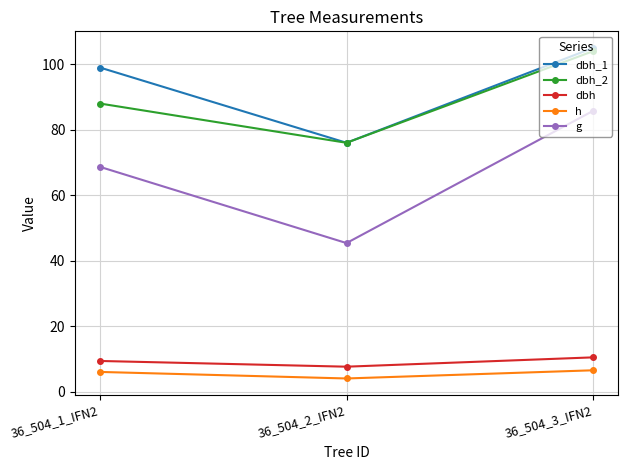

Which series changed the most between 36_504_2_IFN2 and 36_504_3_IFN2?

g